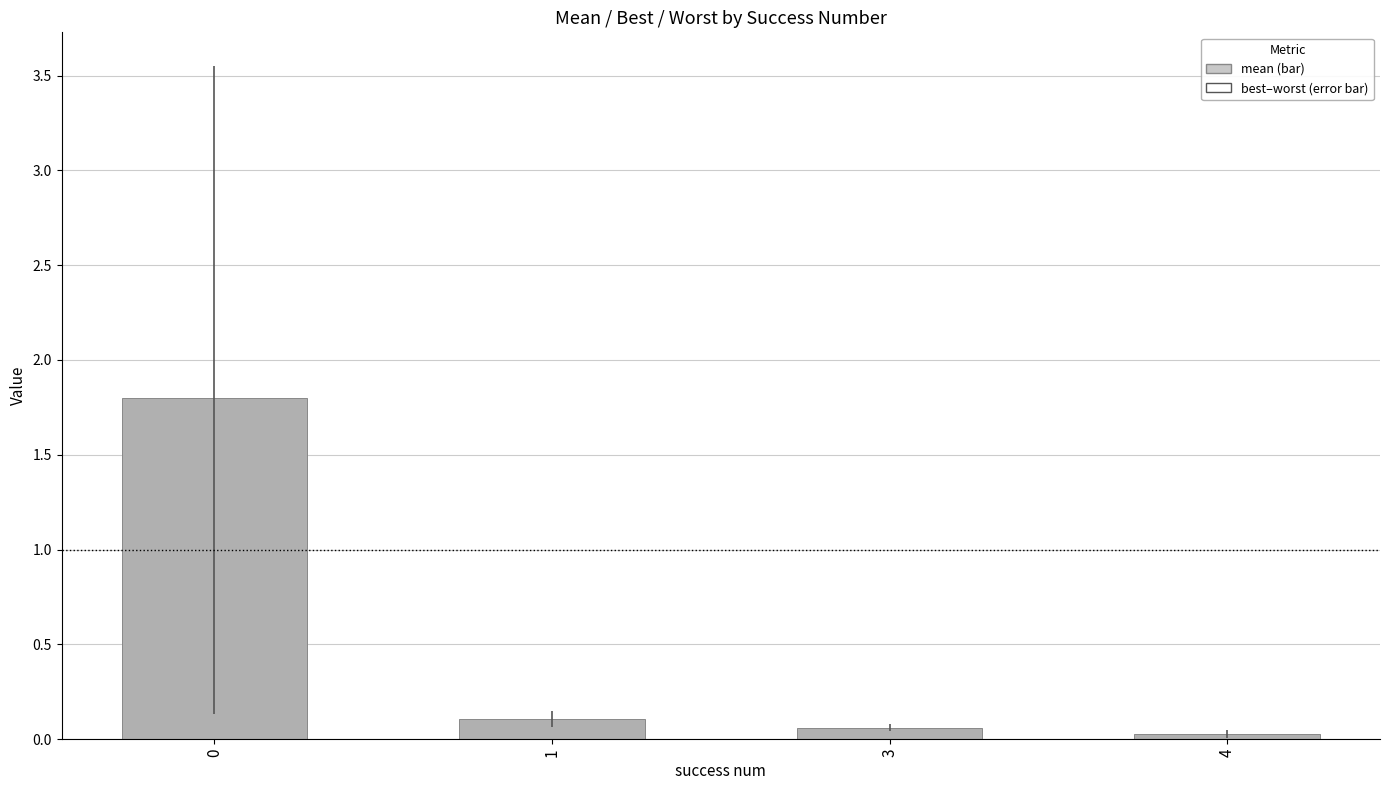

Does the chart contain any negative values?

No